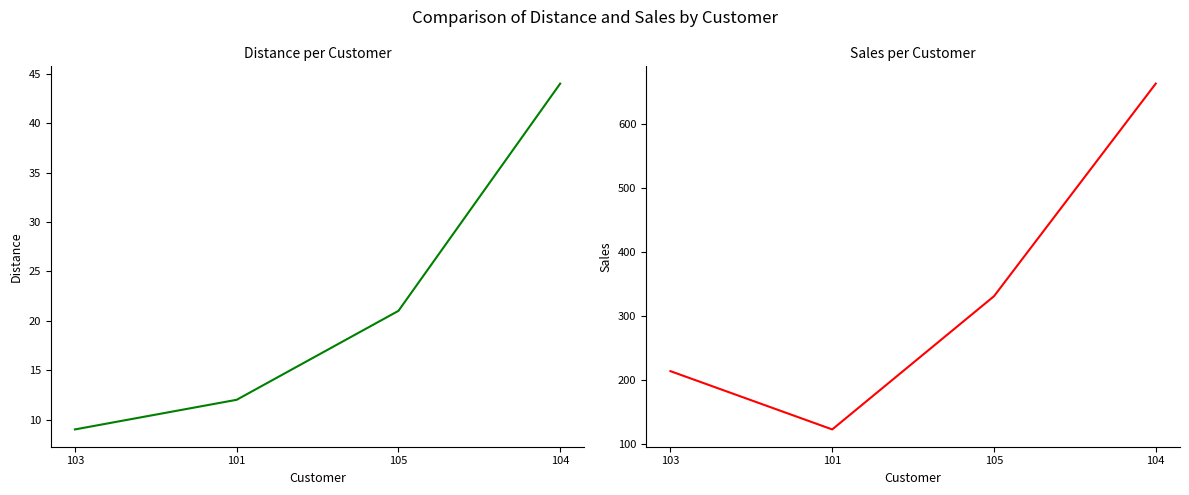

How many sales values are between 214 and 663?

3